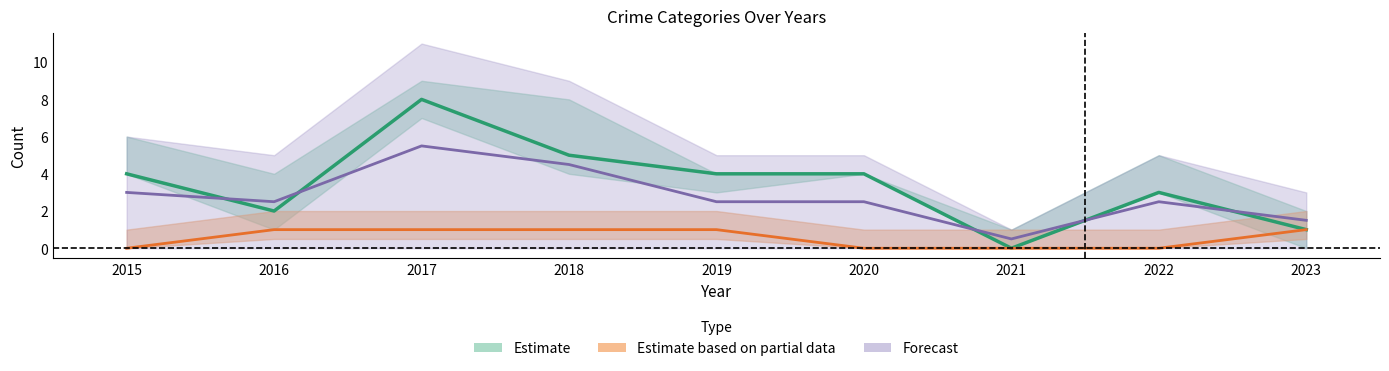

True or false: Aggravated Assault and Total intersect in this chart.

False